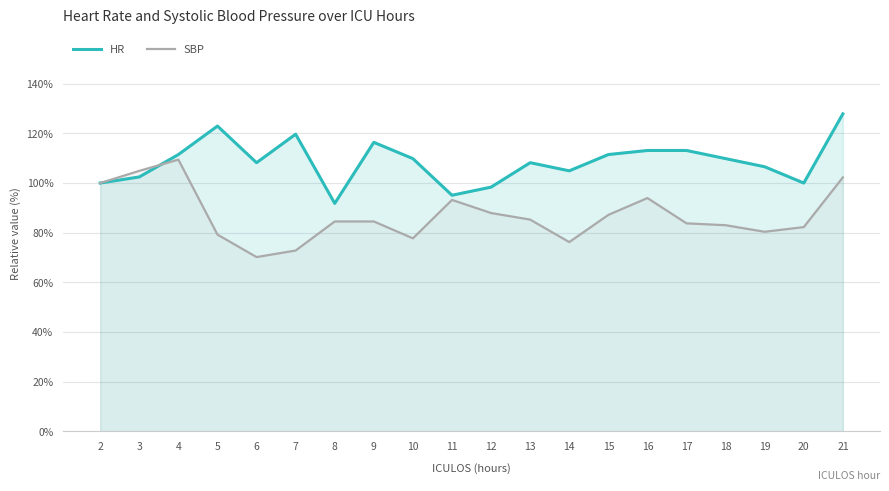

Rank the categories by SBP value from highest to lowest.

4, 3, 21, 2, 16, 11, 12, 15, 13, 8, 9, 17, 18, 20, 19, 5, 10, 14, 7, 6